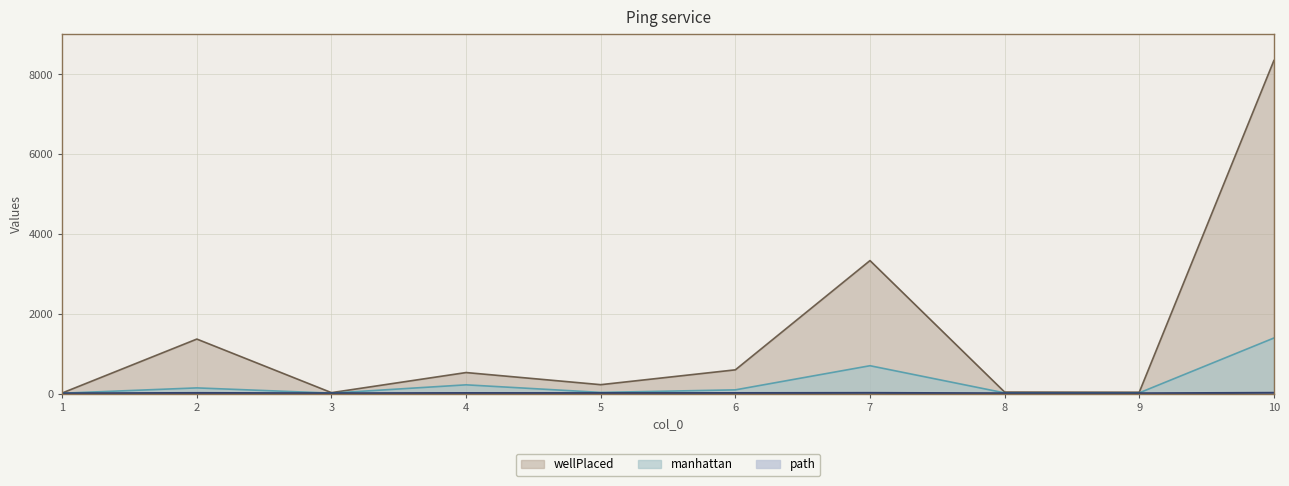

How many categories are shown in the chart?

10